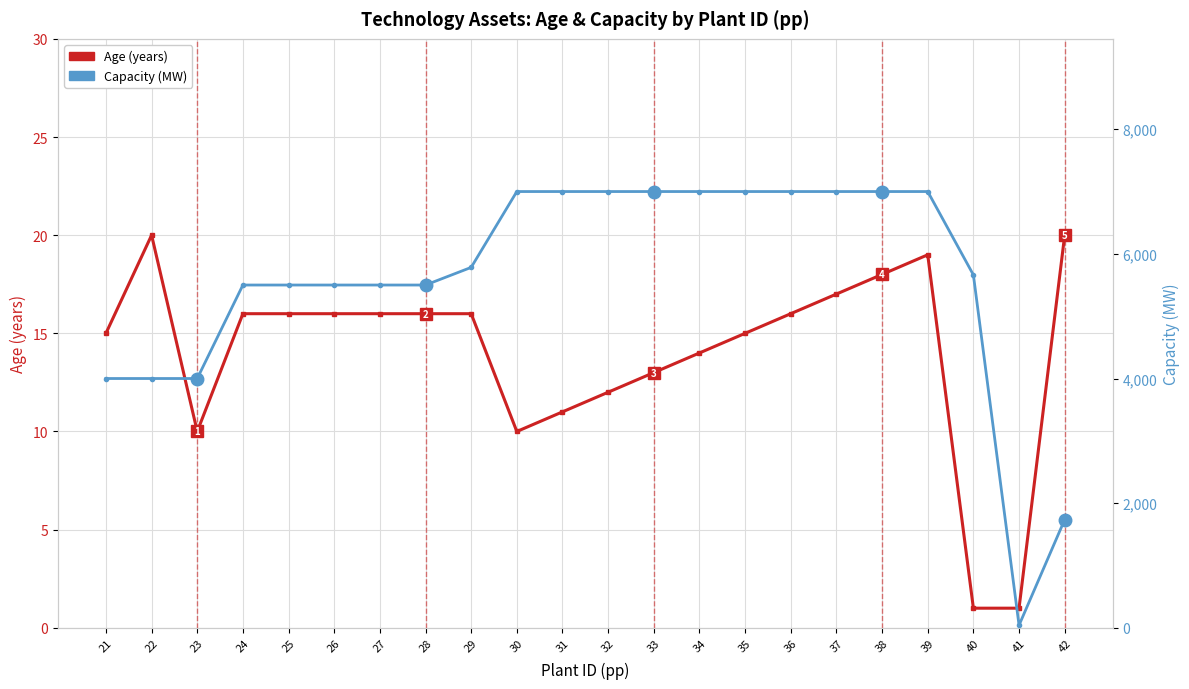

Is the value of Capacity at 28 greater than the value of Age at 25?

Yes